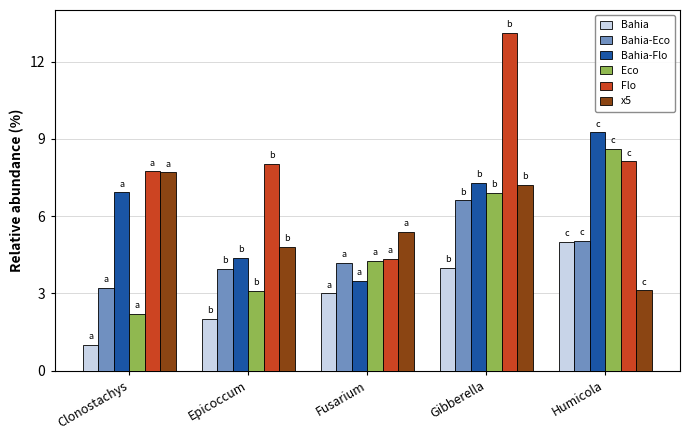

What is the label of the 4th bar from the right?

Epicoccum